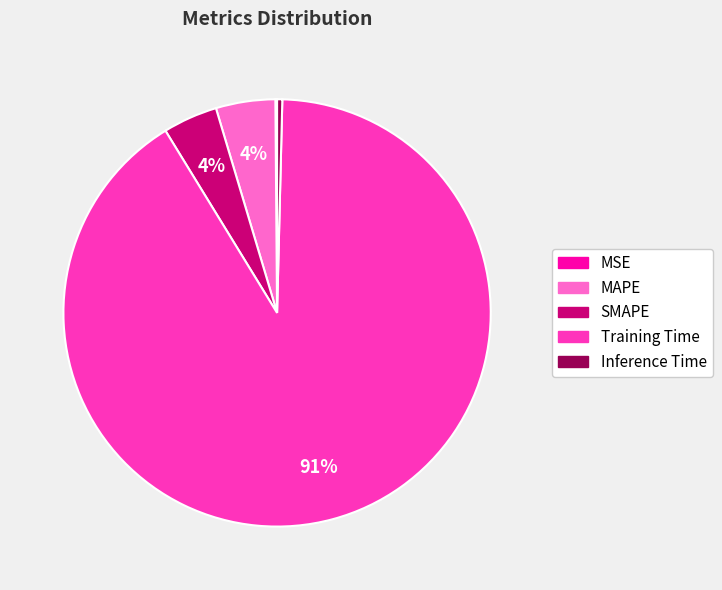

Is the sum of SMAPE and MAPE greater than half?

No